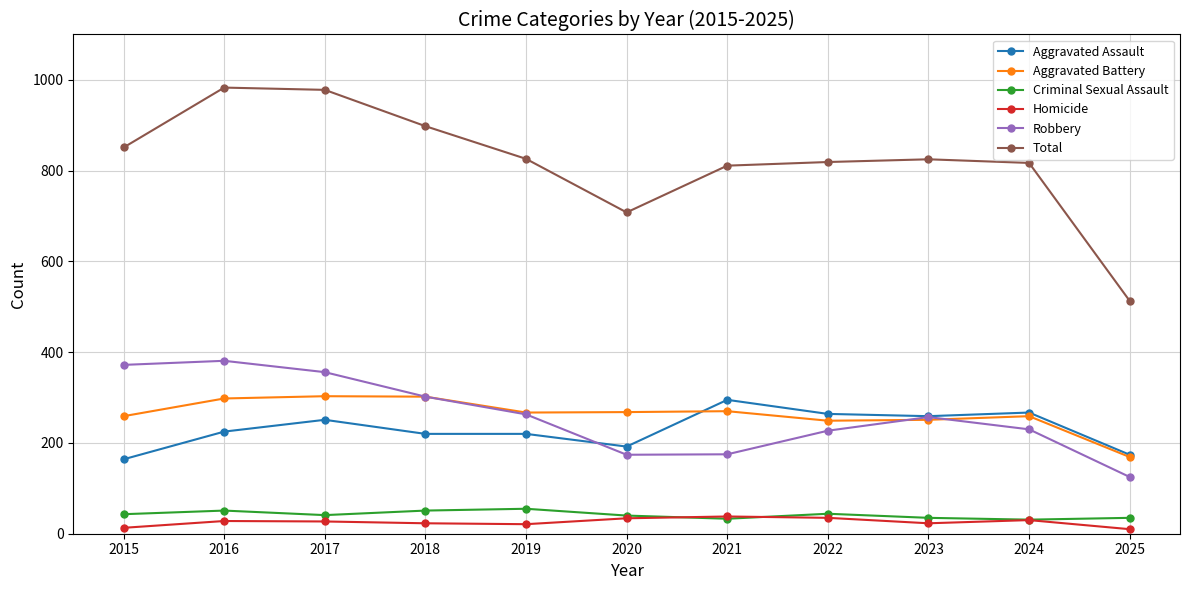

Which series has the largest total across all categories?

Total